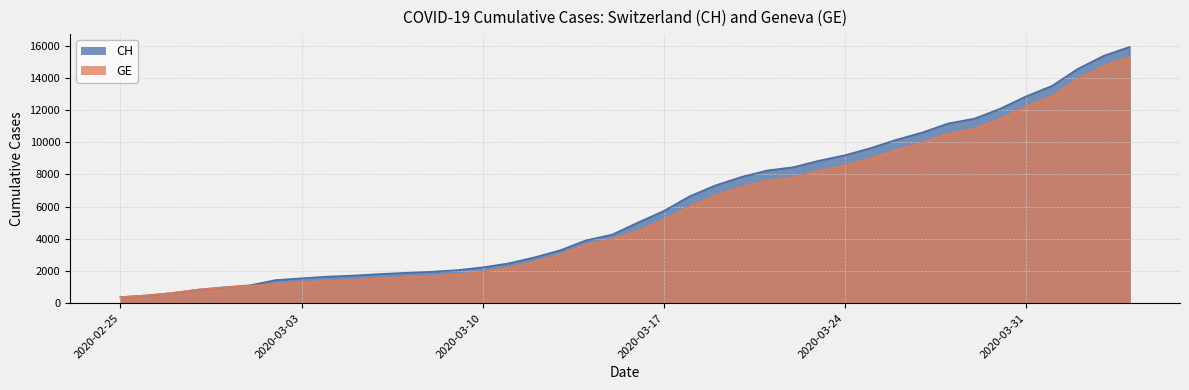

Reading right to left, transcribe all the data shown in this chart.

CH: 15926	15375	14561	13505	12852	12086	11467	11175	10613	10162	9642	9196	8855	8449	8249	7847	7323	6644	5731	5012	4259	3908	3291	2845	2472	2226	2051	1952	1885	1809	1715	1652	1544	1436	1113	981	840	630	479	375
GE: 15284	14733	13919	12863	12210	11444	10825	10533	9971	9520	9000	8554	8213	7807	7607	7205	6681	6002	5174	4485	3978	3627	3010	2574	2201	1955	1780	1681	1614	1538	1447	1384	1278	1171	1083	981	840	630	479	375